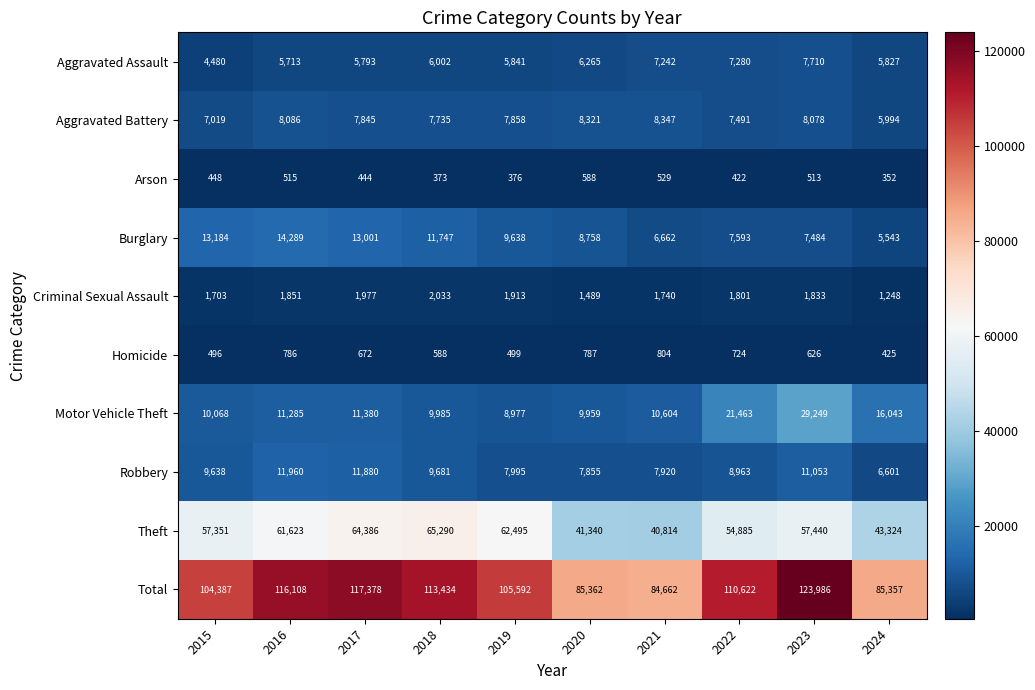

Where is Criminal Sexual Assault nearest to the value 1640?

2015